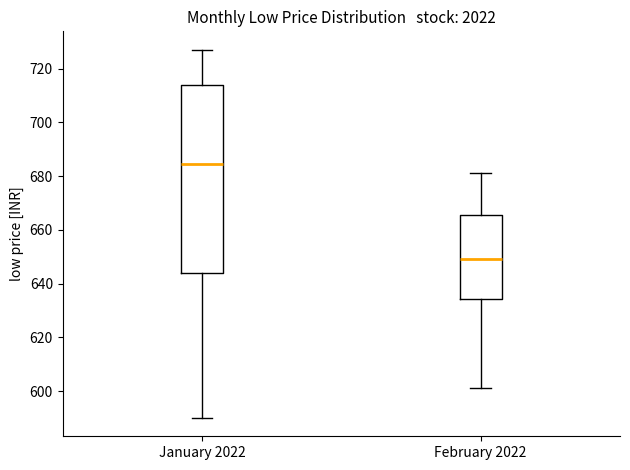

Which box is the tallest, from its lower edge to its upper edge?

January 2022